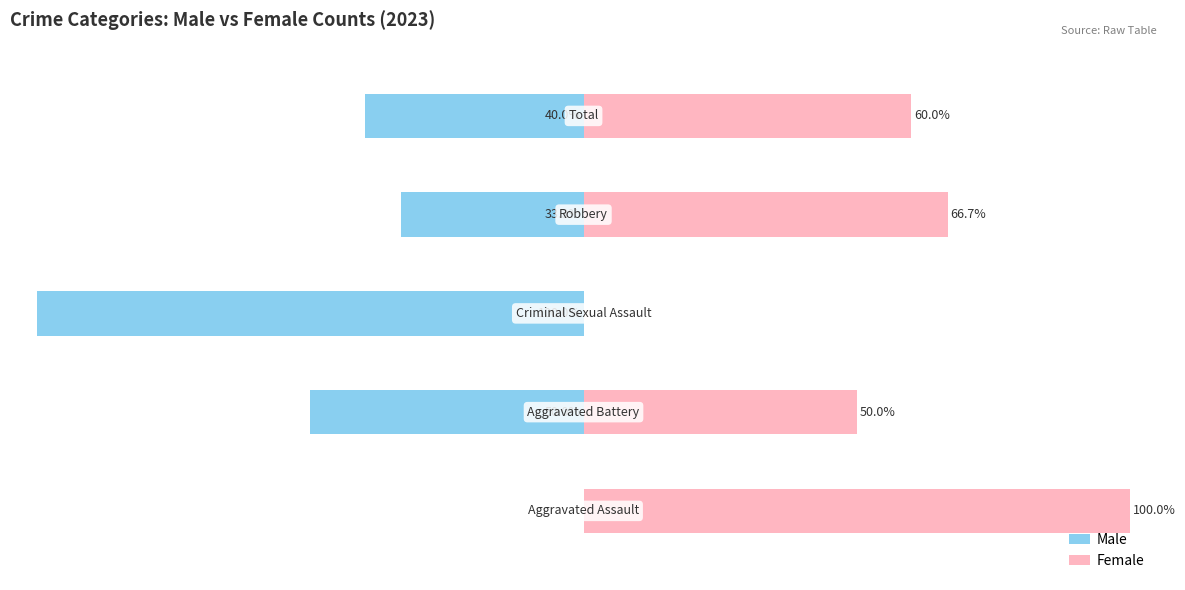

List the labels in order of Female value, smallest first.

2, 1, 4, 3, 0